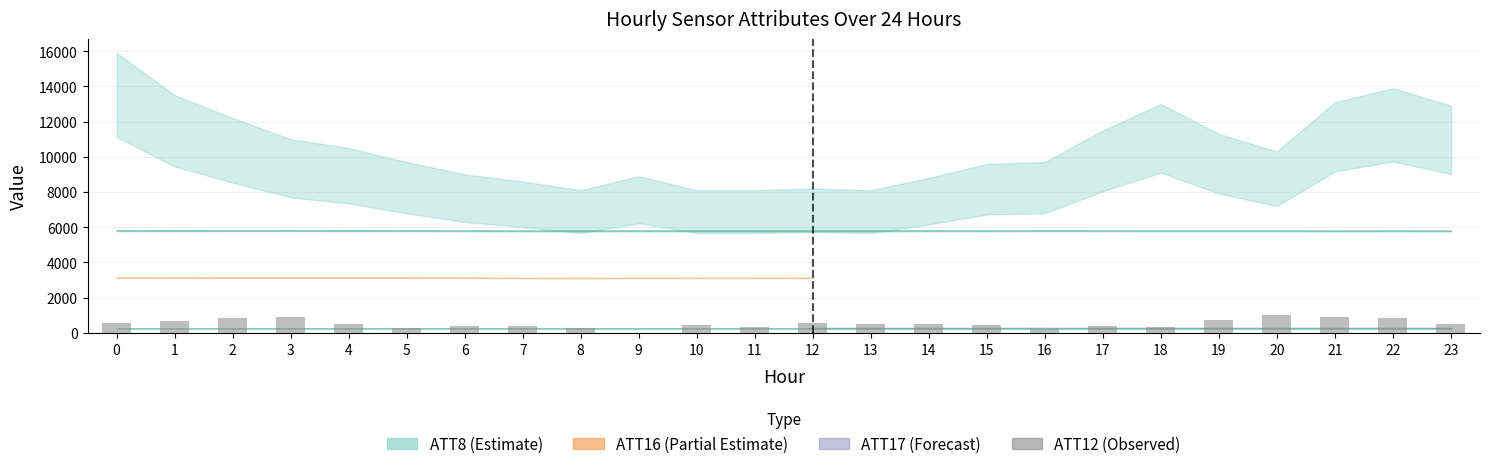

What is the change in value from 20 to 23?

-479.0